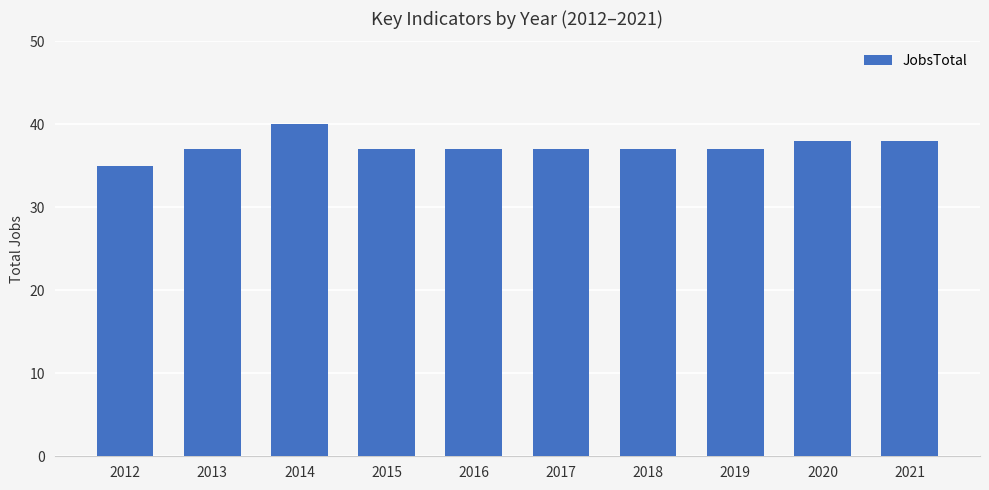

What is the greatest value displayed?

40